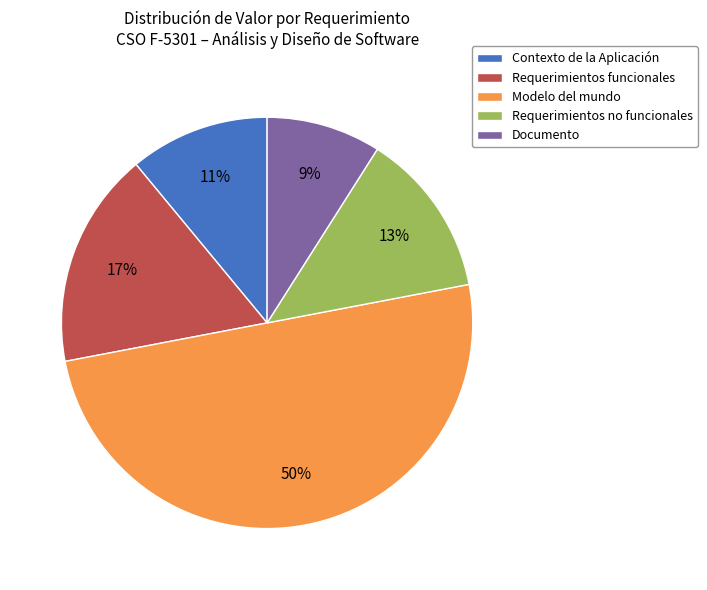

True or false: Requerimientos funcionales accounts for 9% of the total.

False